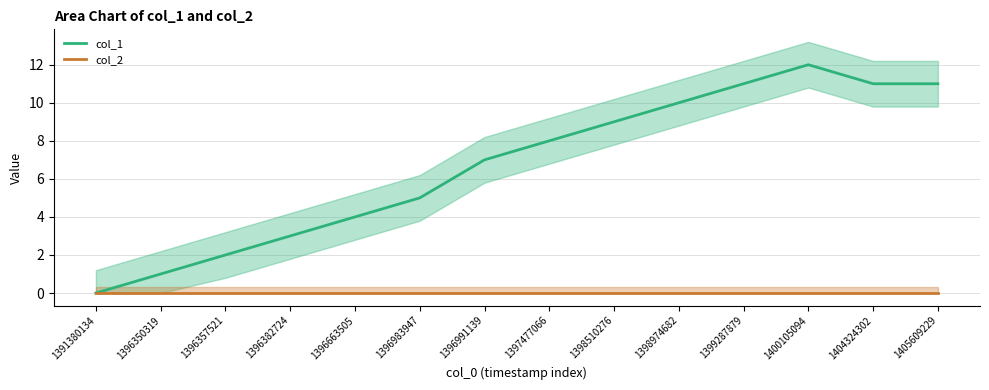

True or false: col_2 and col_1 cross at least once.

False